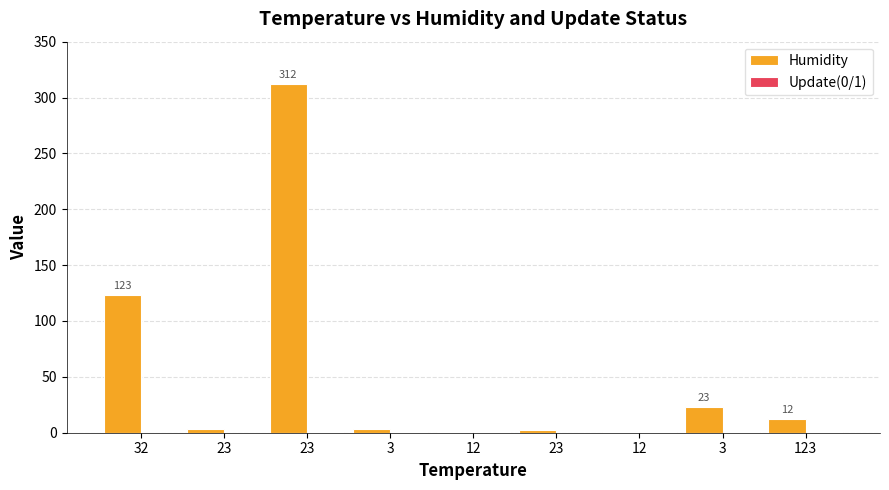

What is the label of the 2nd bar from the left?

23